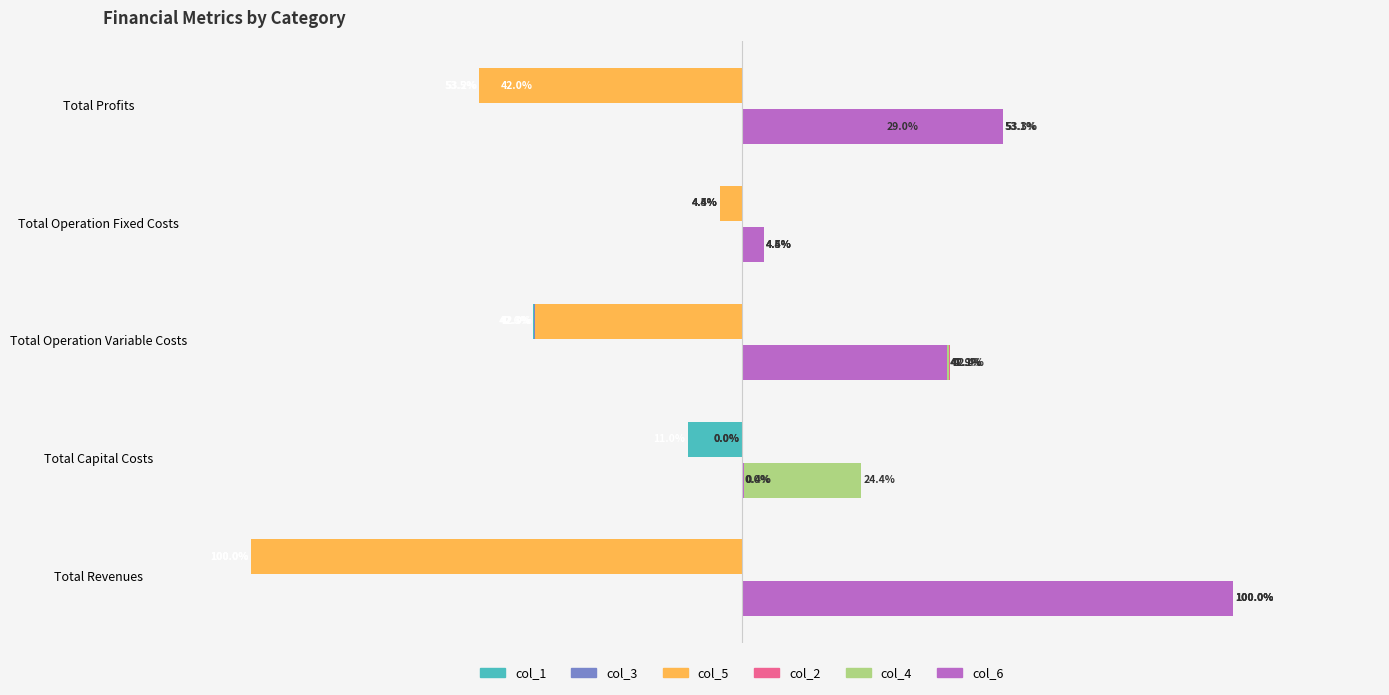

What are all the series names shown in the legend?

col_1, col_3, col_5, col_2, col_4, col_6